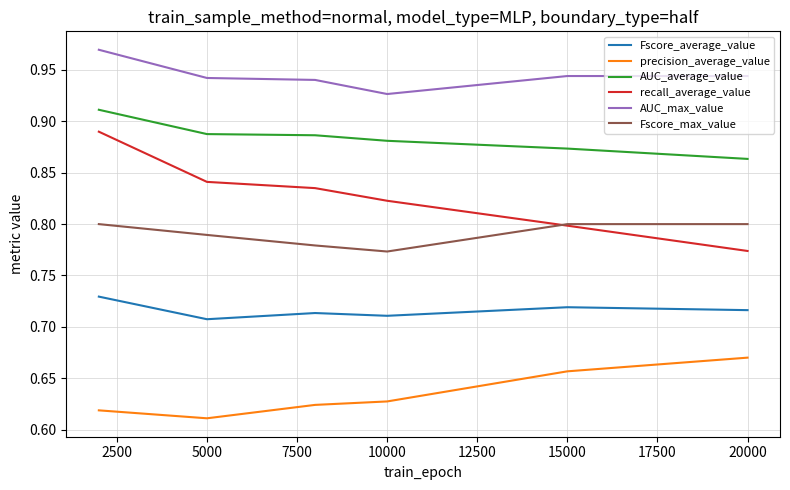

True or false: Fscore_average_value and AUC_max_value intersect in this chart.

False